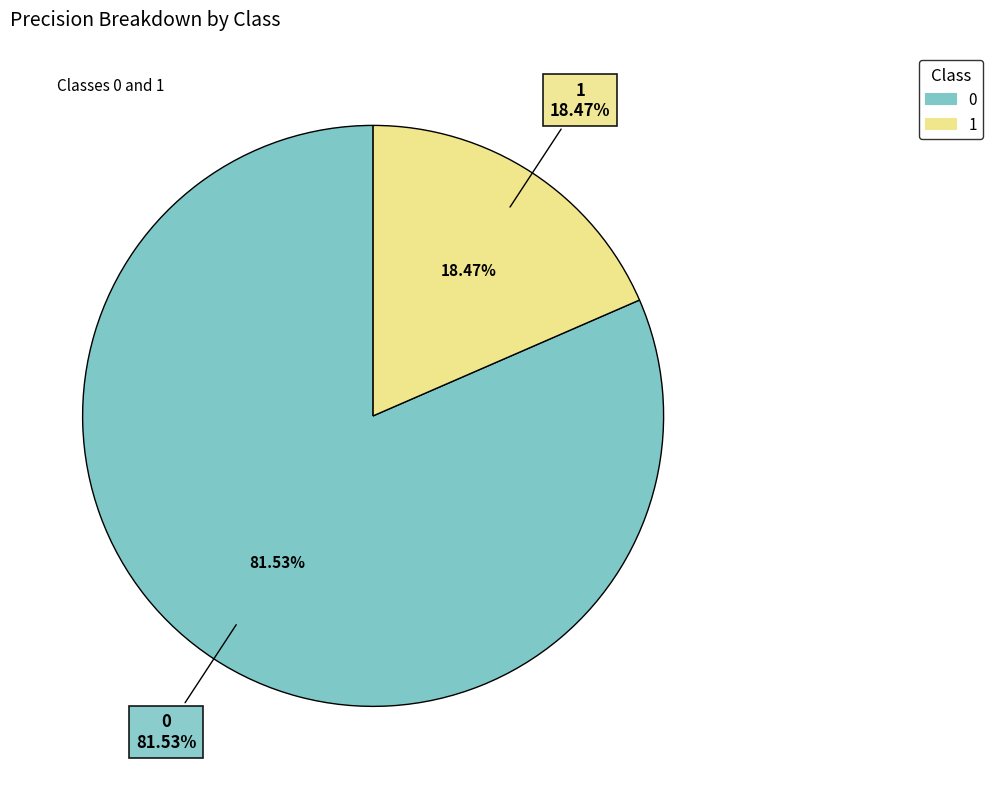

Which slice is the smallest?

1